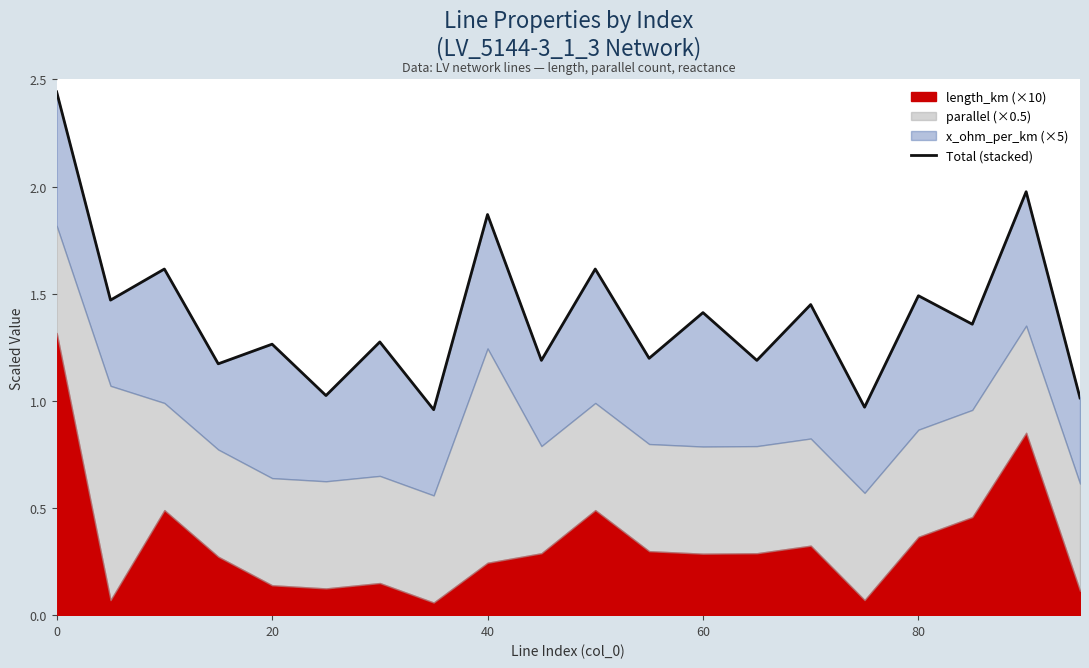

Reading left to right, list all the values displayed in this chart.

2.4	1.5	1.6	1.2	1.3	1.0	1.3	1.0	1.9	1.2	1.6	1.2	1.4	1.2	1.4	1.0	1.5	1.4	2.0	1.0